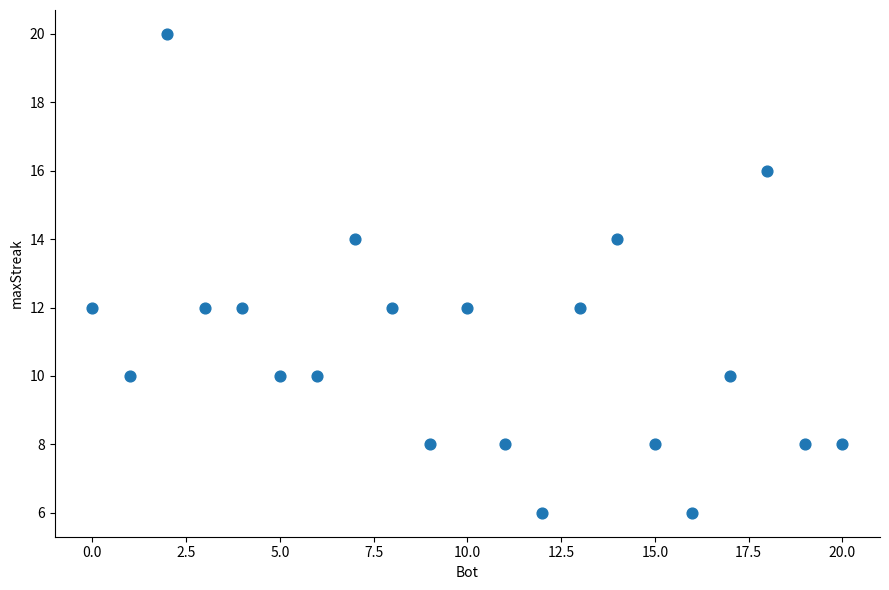

What is the range of Y values (max minus min)?

14